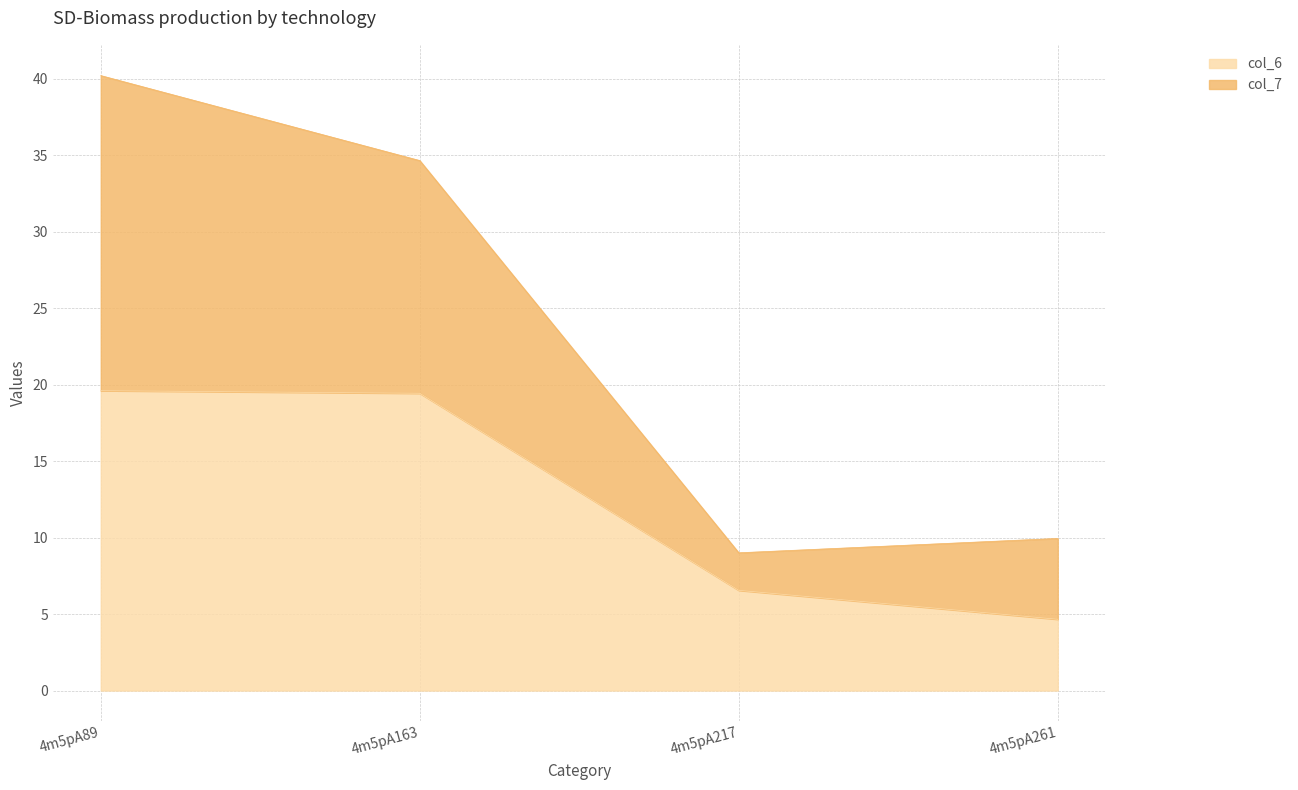

What is the average value of the col_6 series?

12.6